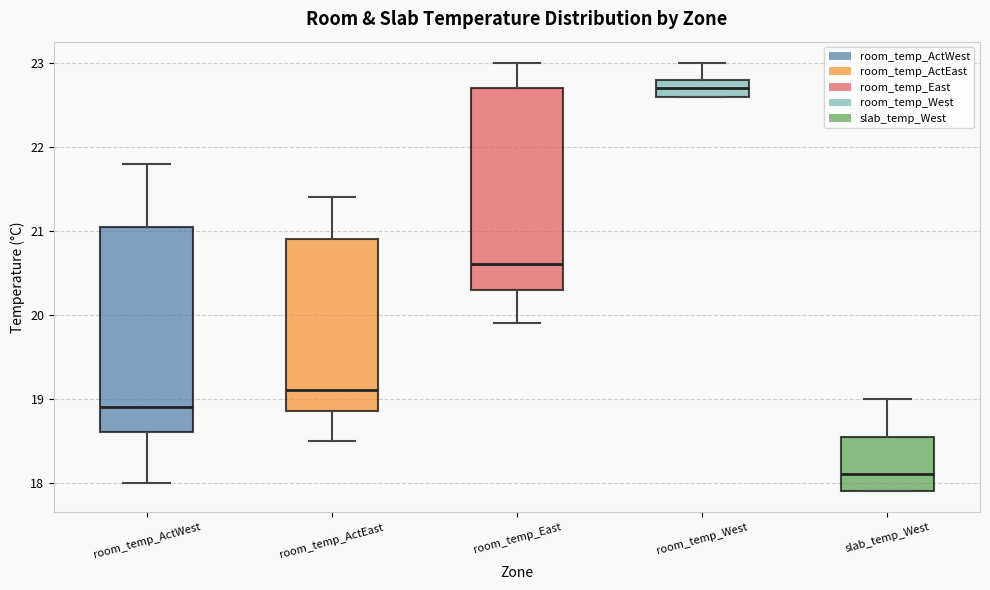

Reading left to right, read every box against the y-axis: the position of its median line, the range the box covers, and the ends of its whiskers. The values are not printed on the chart, so give them approximately, as read against the axis.

room_temp_ActWest: median 18.9, box 18.6 to 21.1, whiskers 18.0 to 21.8
room_temp_ActEast: median 19.1, box 18.9 to 20.9, whiskers 18.5 to 21.4
room_temp_East: median 20.6, box 20.3 to 22.7, whiskers 19.9 to 23.0
room_temp_West: median 22.7, box 22.6 to 22.8, whiskers 22.6 to 23.0
slab_temp_West: median 18.1, box 17.9 to 18.6, whiskers 17.9 to 19.0